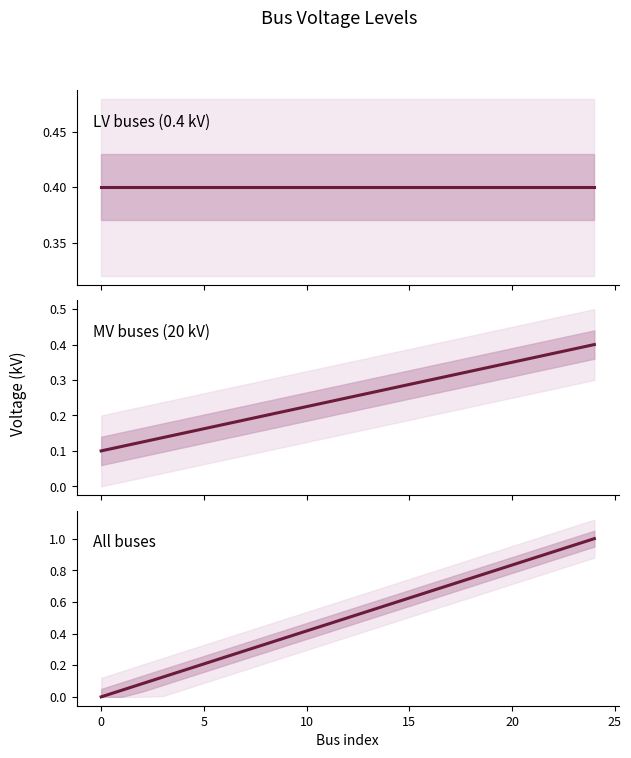

Is the value of LV buses (0.4 kV) at 17 greater than the value of MV buses (20 kV) at 5?

Yes